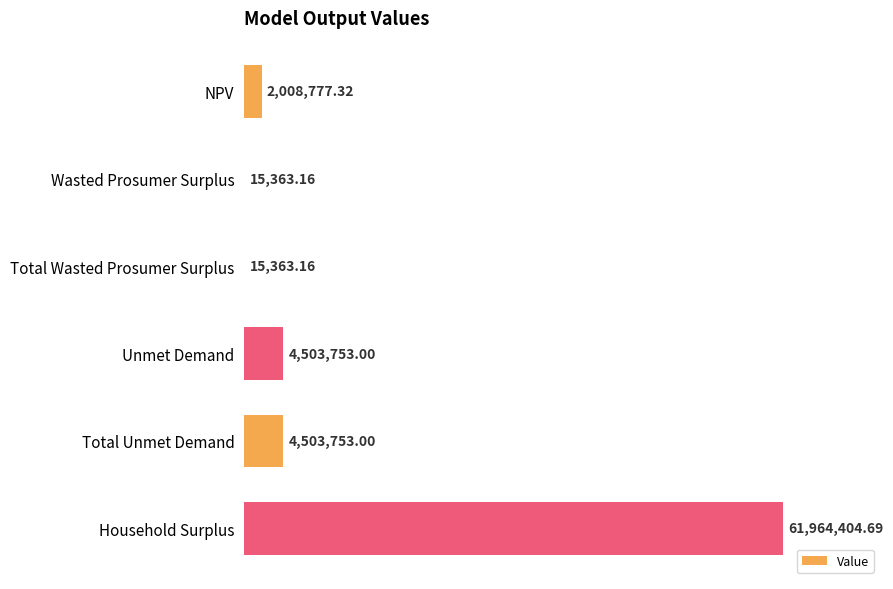

What is the change in value from Wasted Prosumer Surplus to Household Surplus?

+61949041.5